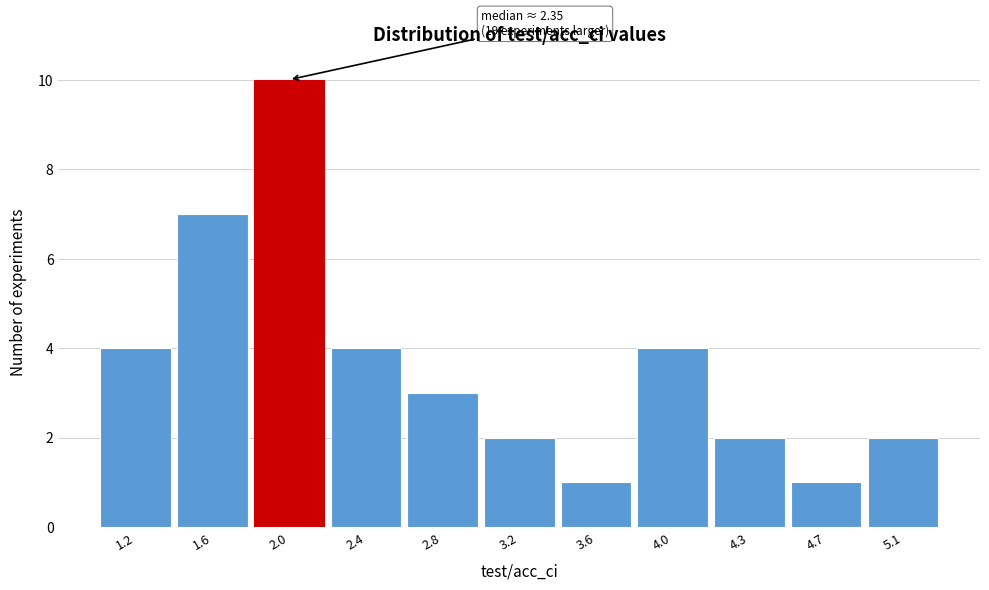

Reading right to left, transcribe all the data shown in this chart.

5.1=2	4.7=1	4.3=2	4.0=4	3.6=1	3.2=2	2.8=3	2.4=4	2.0=10	1.6=7	1.2=4